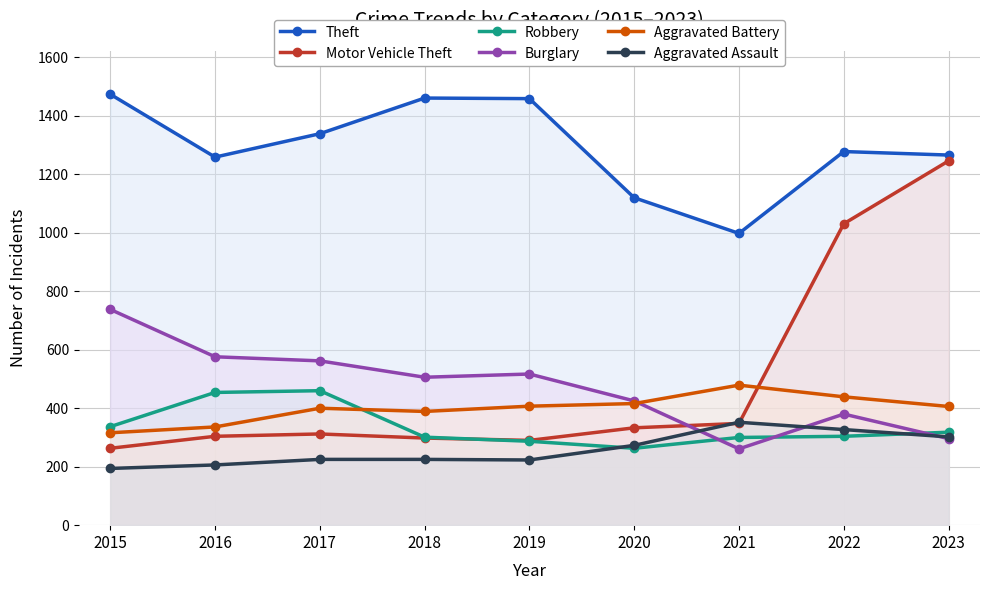

What is the difference between the maximum and minimum values in the Robbery series?

197